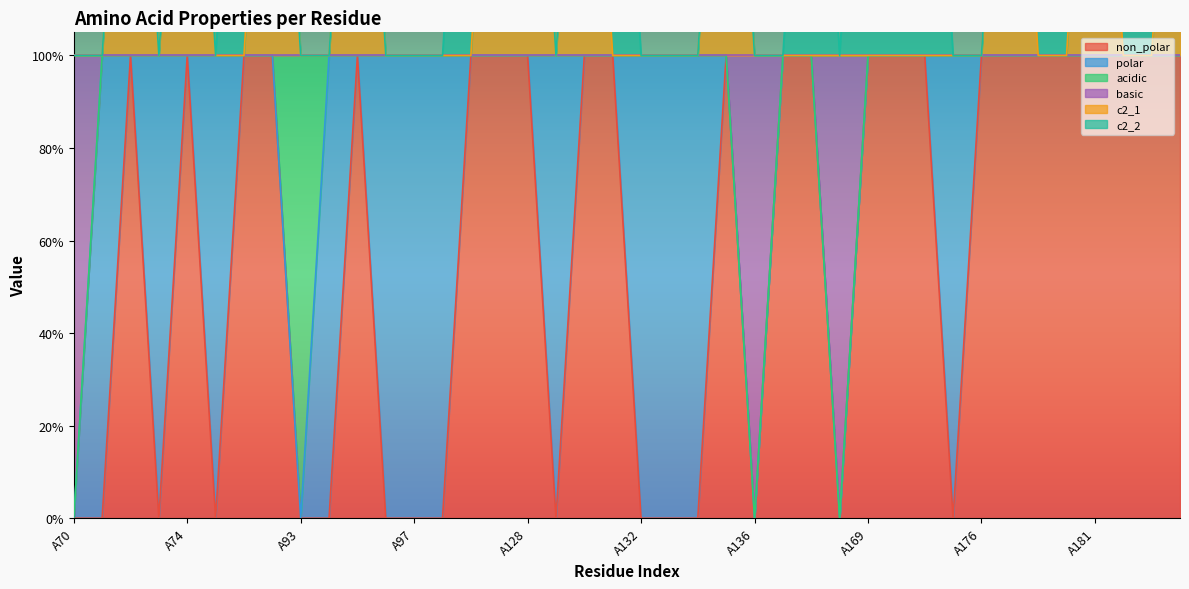

Between A128 and A131, which is larger?

A128